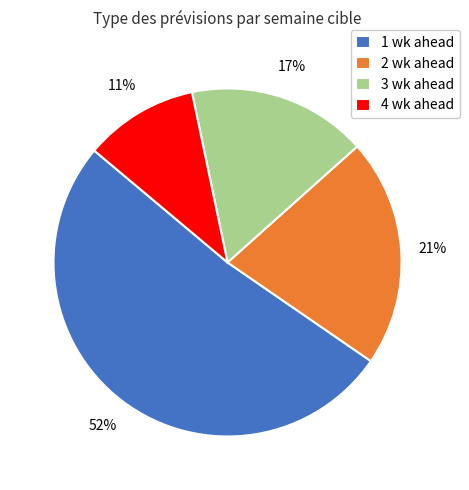

To the nearest percent, what is the difference between the largest and smallest slice percentages?

41%